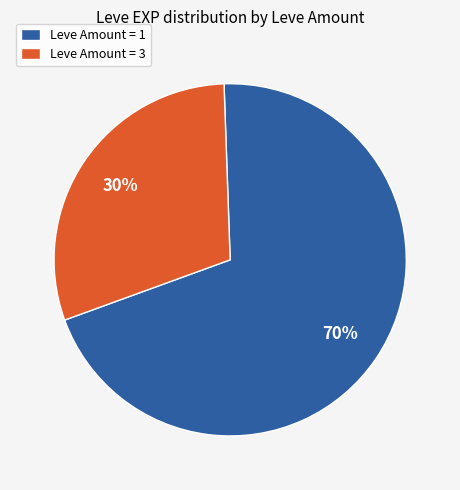

The Leve Amount = 3 slice represents 23% of the pie. True or false?

False